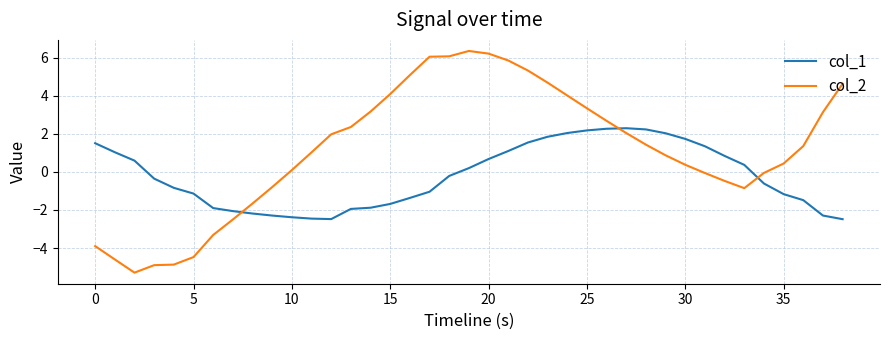

How many lines are shown in the chart?

2